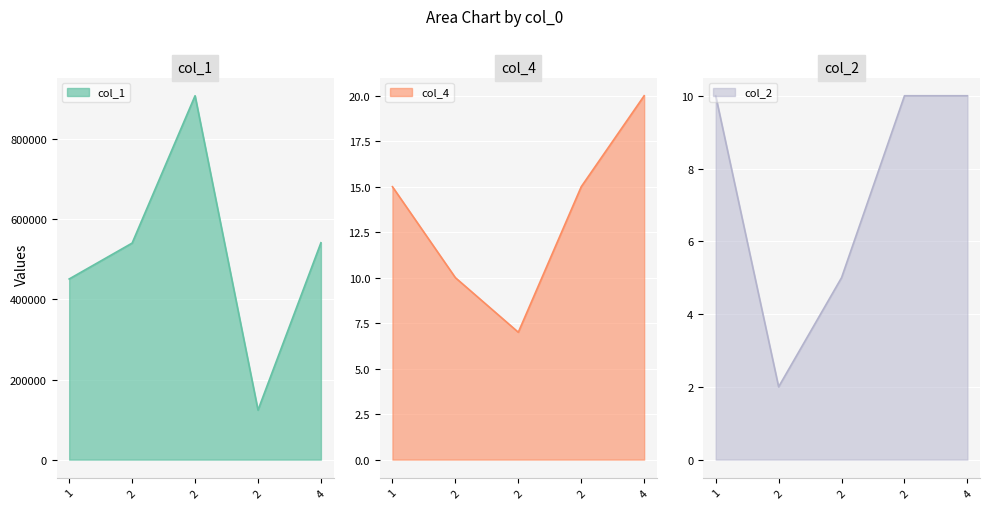

True or false: col_1 has more than 1 points higher than both neighbors.

False